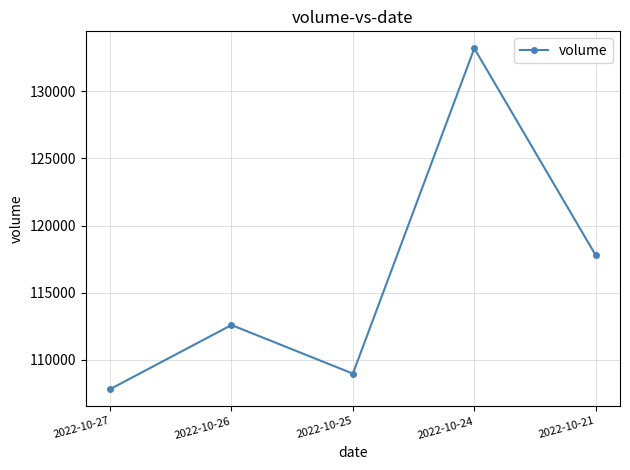

List the labels in order of value, largest first.

2022-10-24, 2022-10-21, 2022-10-26, 2022-10-25, 2022-10-27